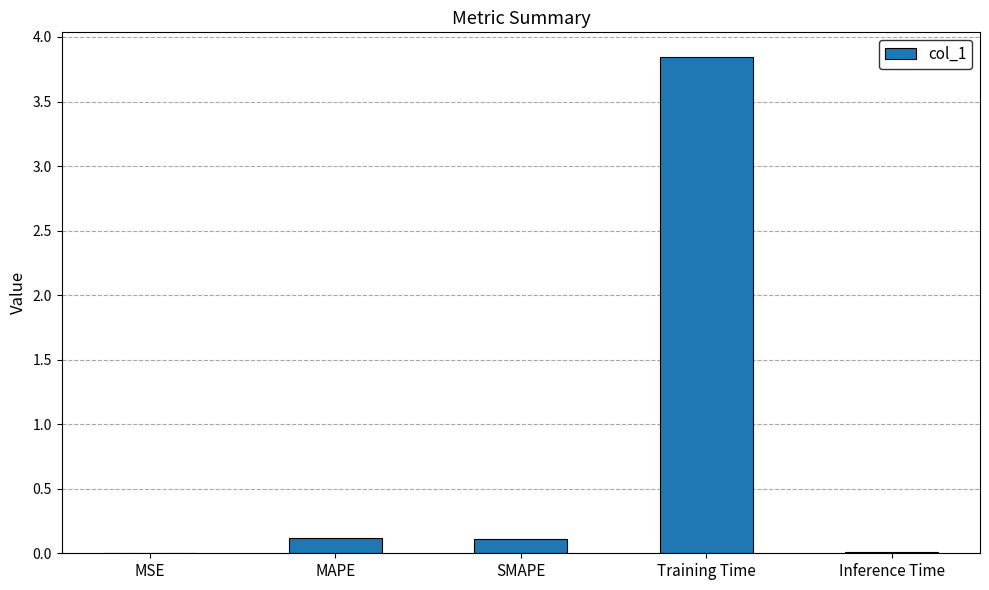

Which label corresponds to the largest value in the chart?

Training Time